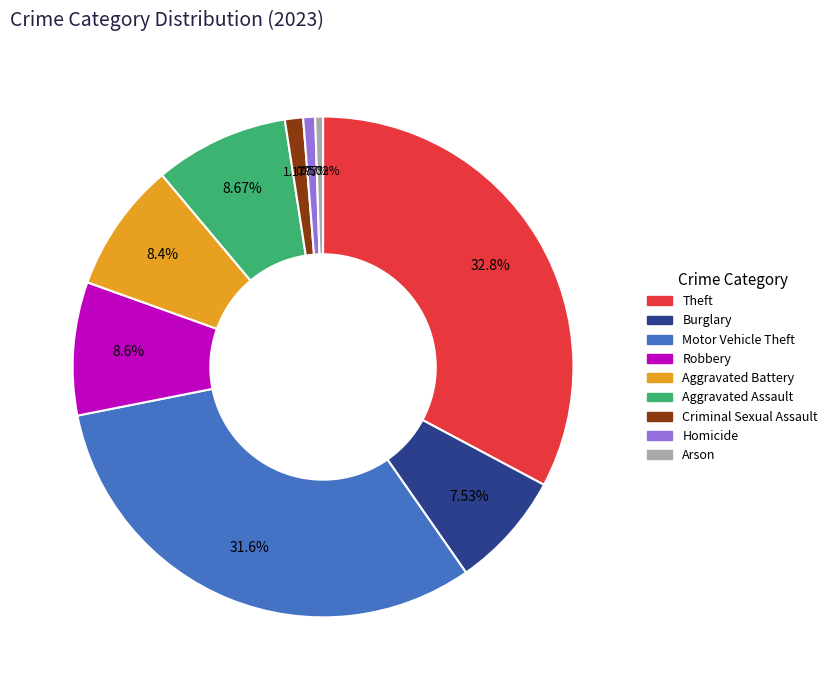

Is Robbery the majority of the pie?

No